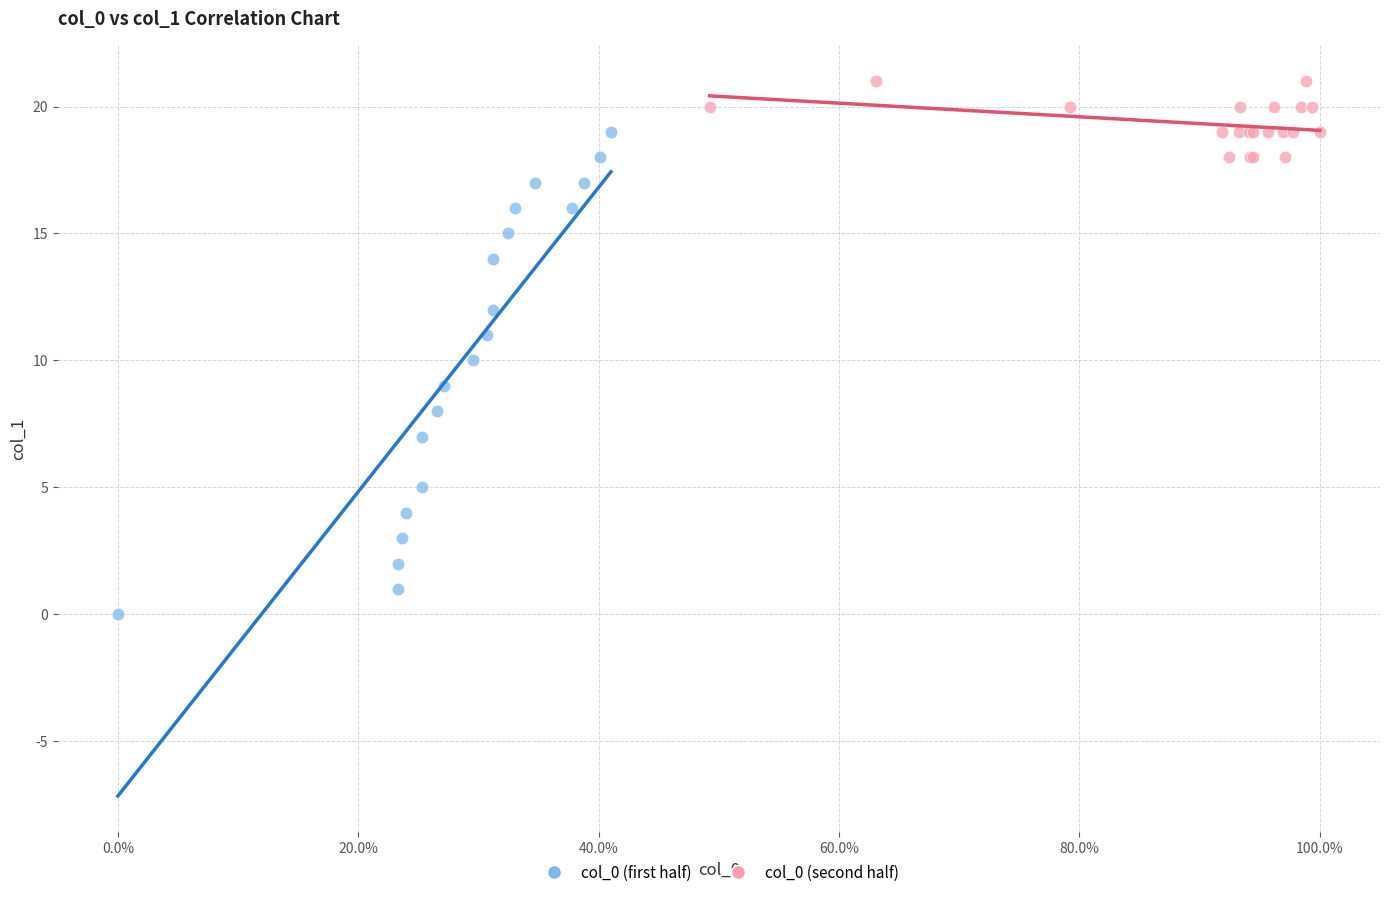

What are all the series names shown in the legend?

col_0 (first half), col_0 (second half)